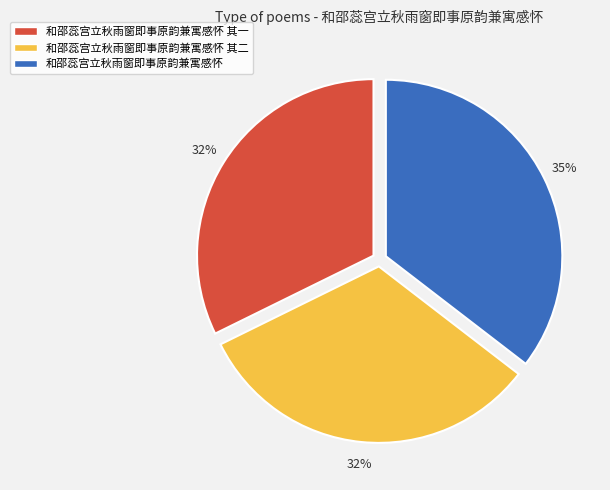

Which slice is the largest?

和邵蕊宫立秋雨窗即事原韵兼寓感怀